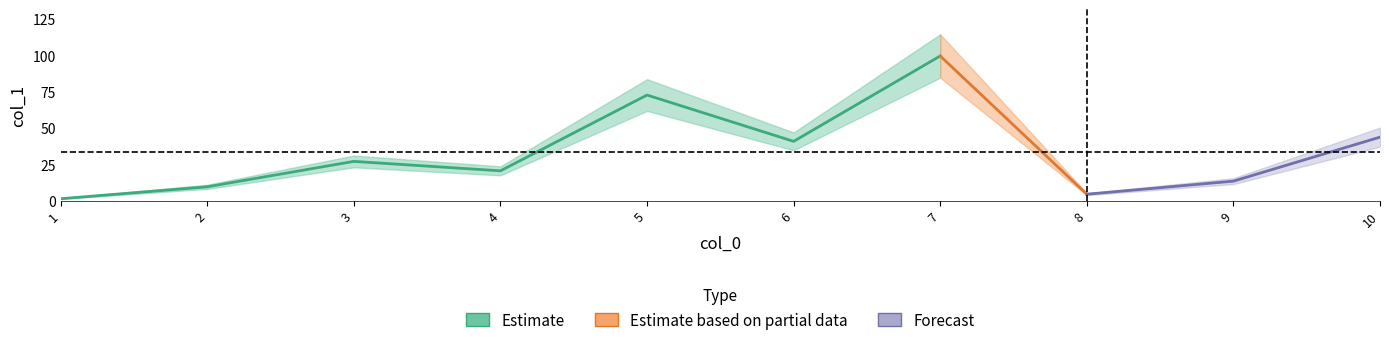

What is the minimum value shown in the chart?

1.4